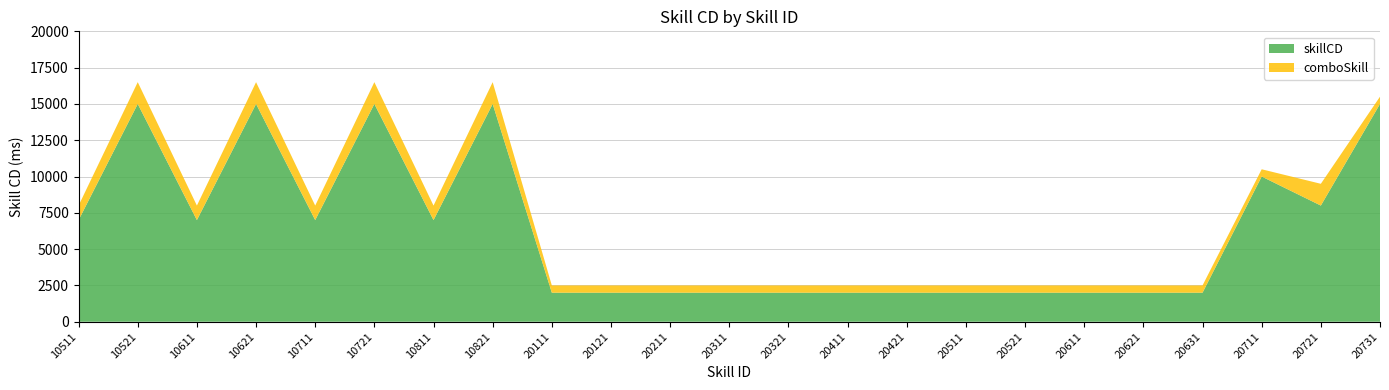

Reading left to right, list all the values displayed in this chart.

7000	15000	7000	15000	7000	15000	7000	15000	2000	2000	2000	2000	2000	2000	2000	2000	2000	2000	2000	2000	10000	8000	15000